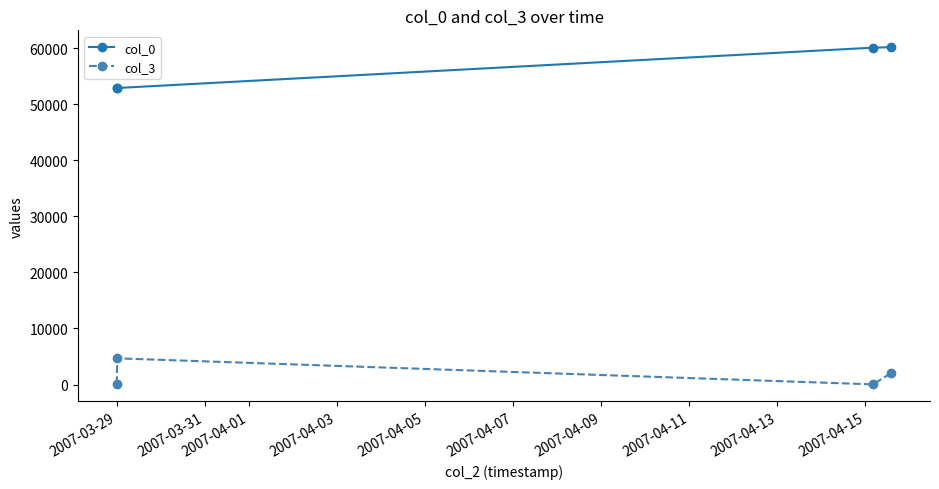

Which series has the largest total across all categories?

col_0